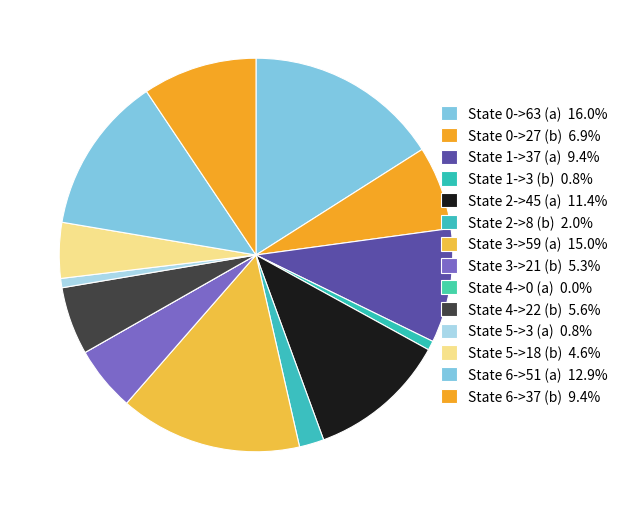

Which slice is the largest?

State 0->63 (a)